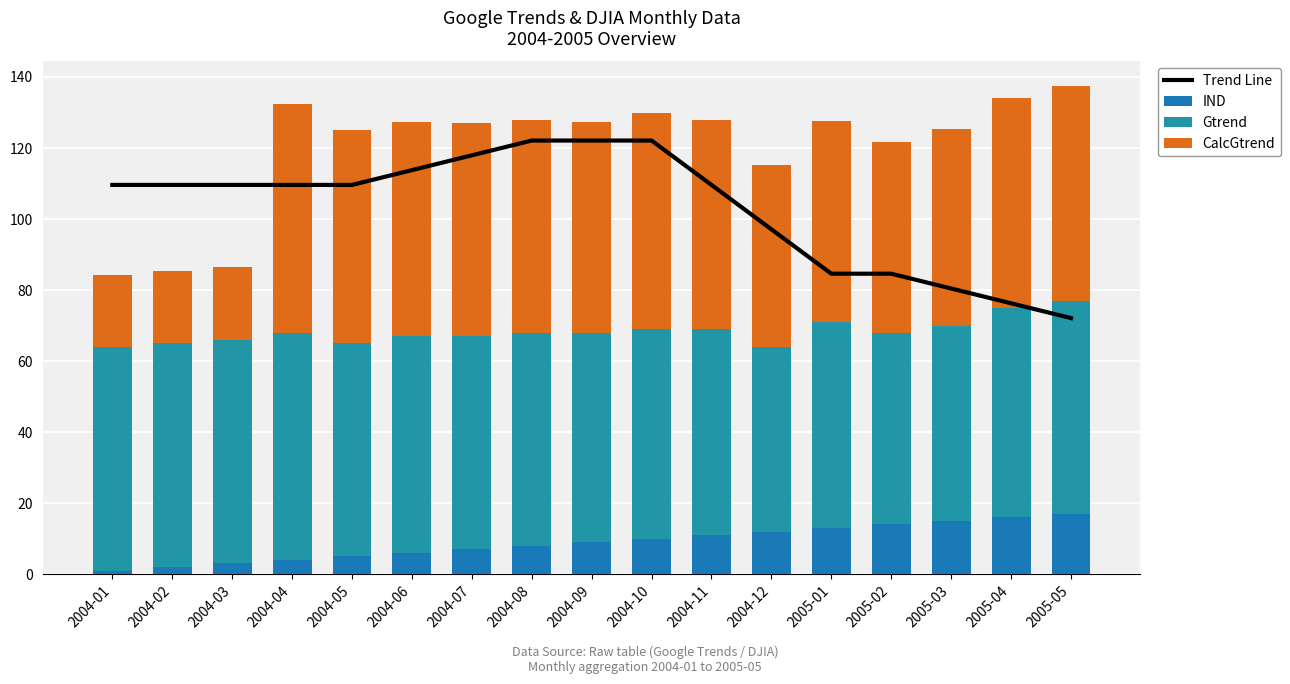

What is the label of the 11th bar from the left?

2004-11